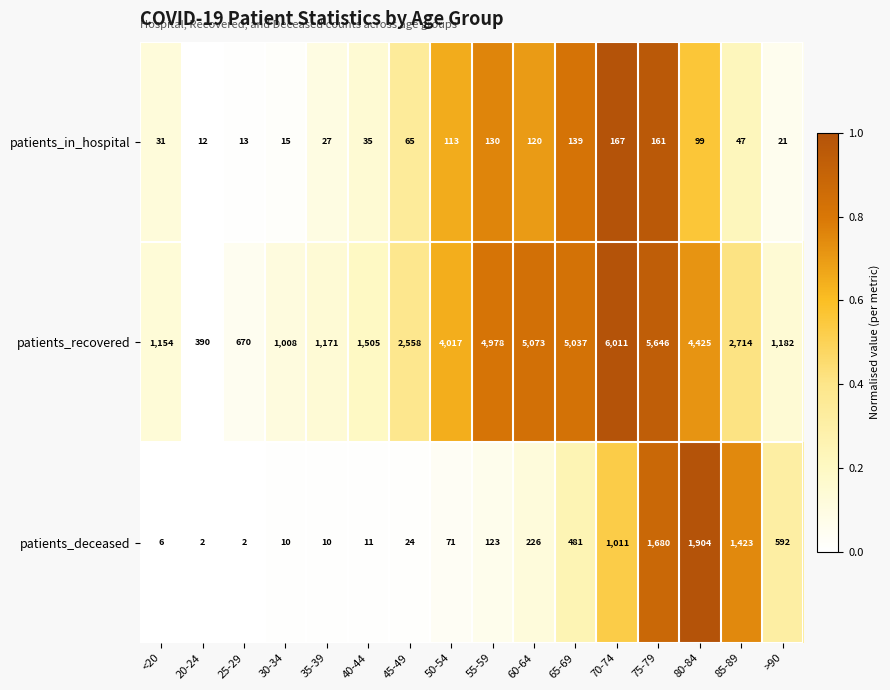

What is the difference between the maximum and minimum values in the patients_in_hospital series?

155